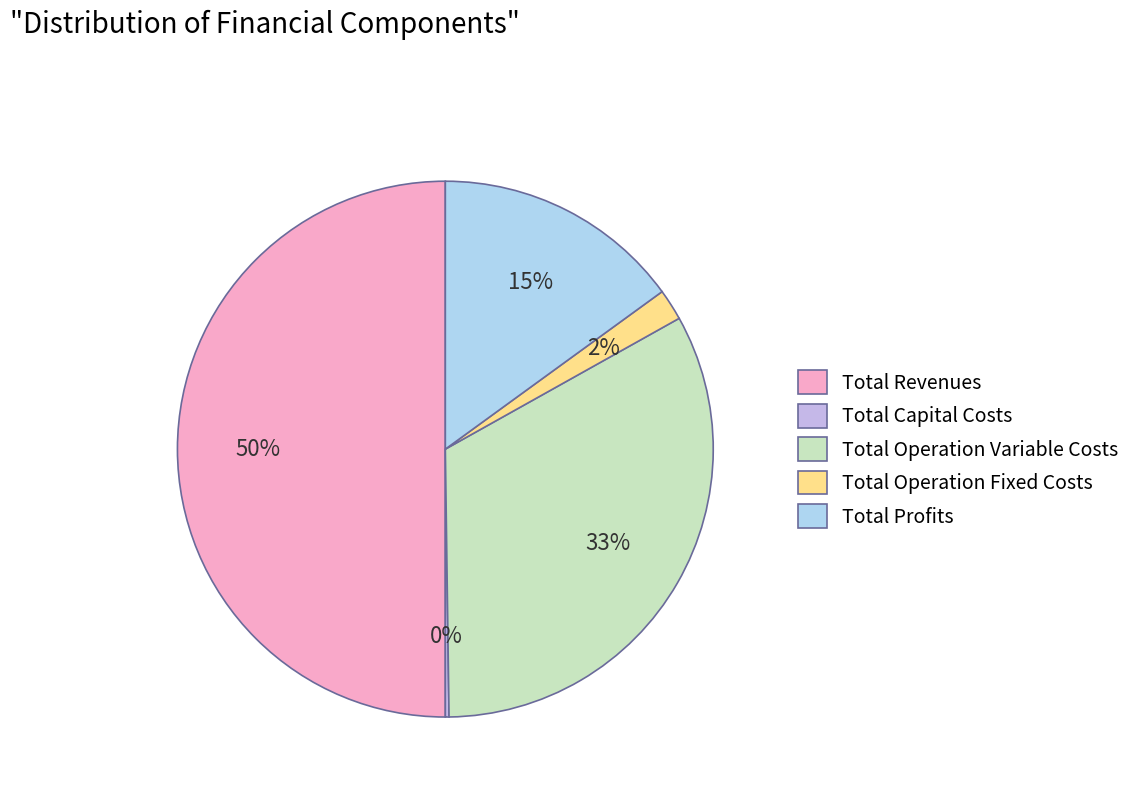

Rank the categories by value from lowest to highest.

Total Capital Costs, Total Operation Fixed Costs, Total Profits, Total Operation Variable Costs, Total Revenues